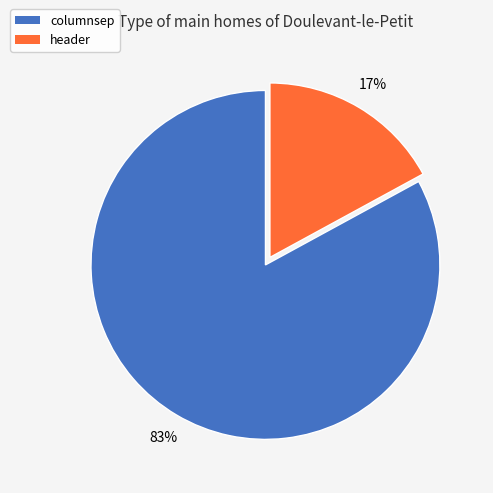

How many segments does this pie chart have?

2